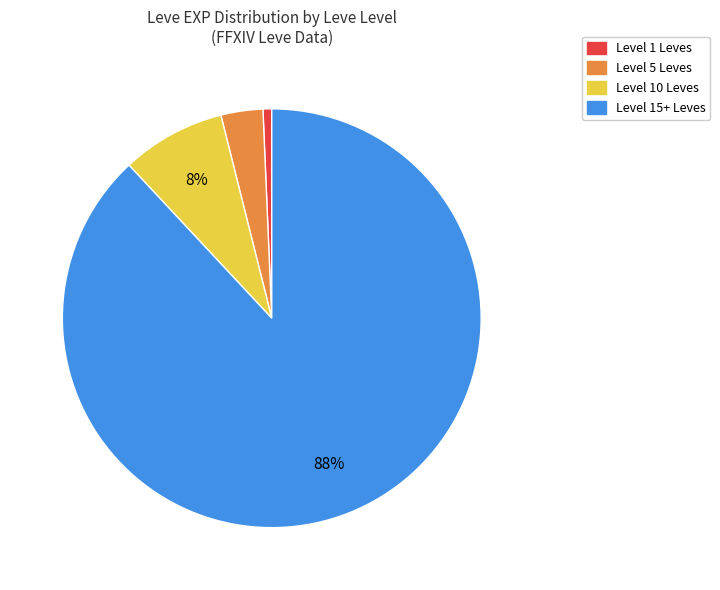

Is it true that Level 5 Leves is 3% of the pie?

True